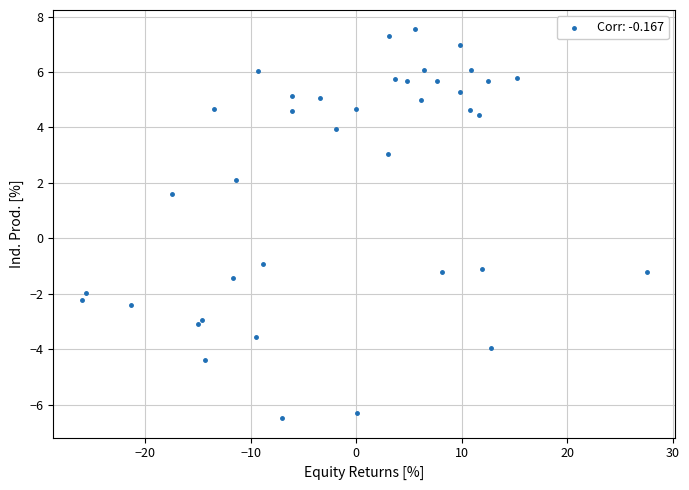

What Y value in the scatter plot is closest to 0?

-0.9